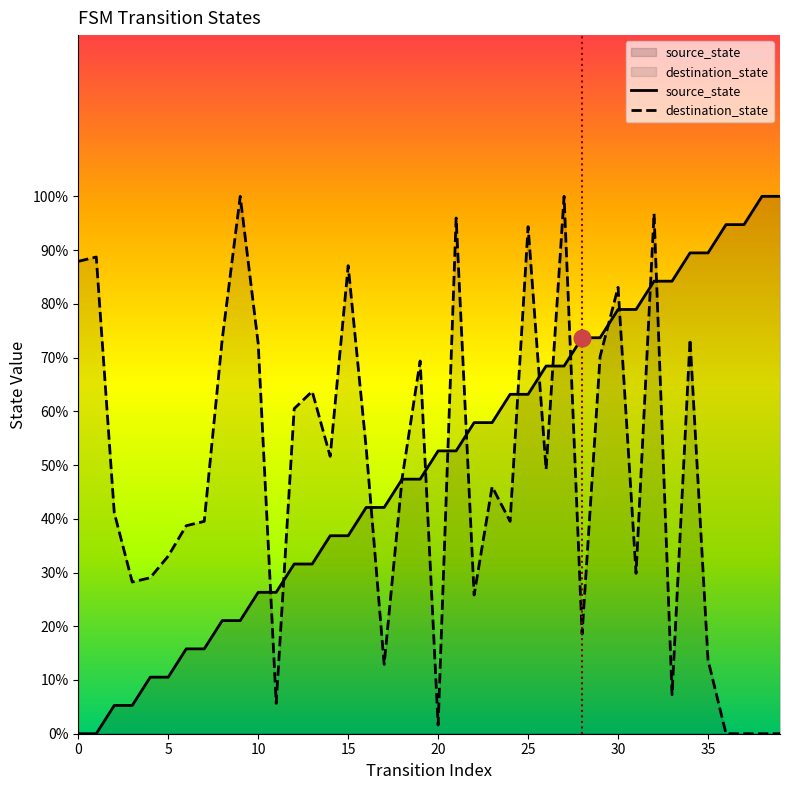

What is the highest value of the destination_state series?

100.0